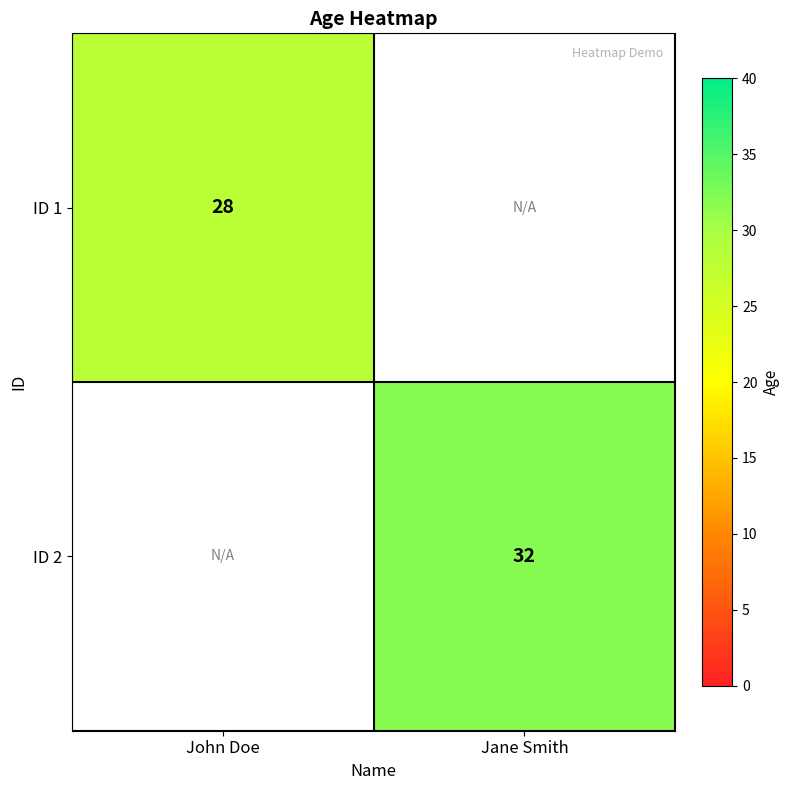

How many distinct data groups are displayed?

2